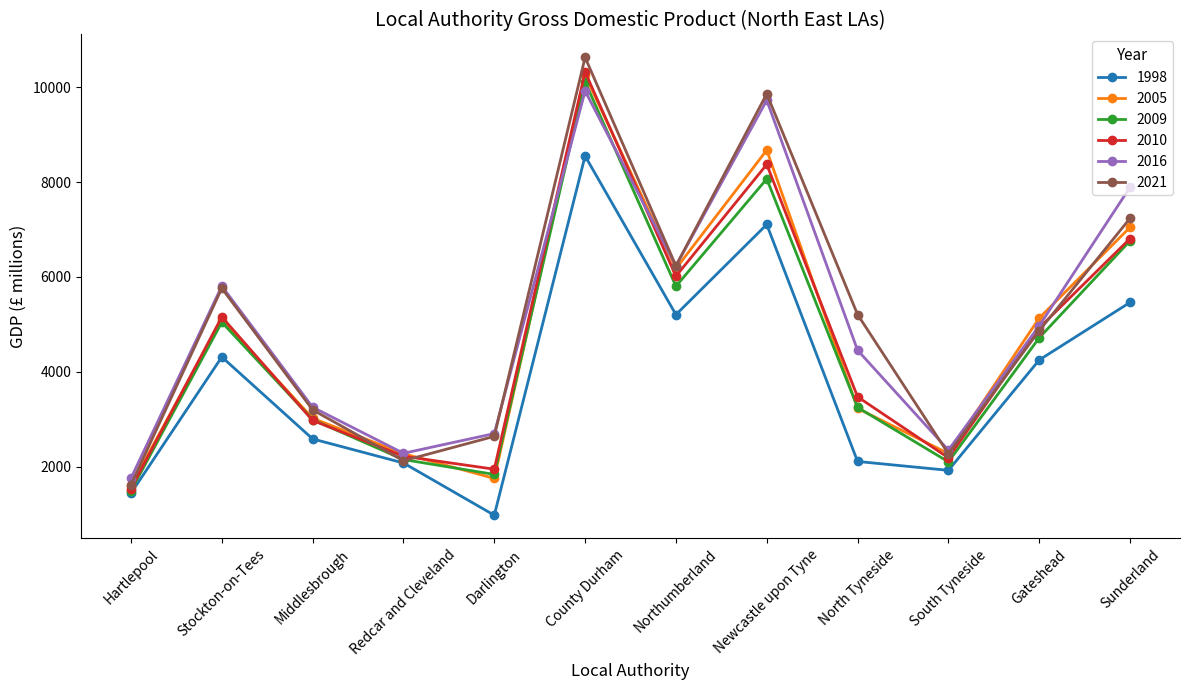

Which series has the largest range (max minus min)?

2021